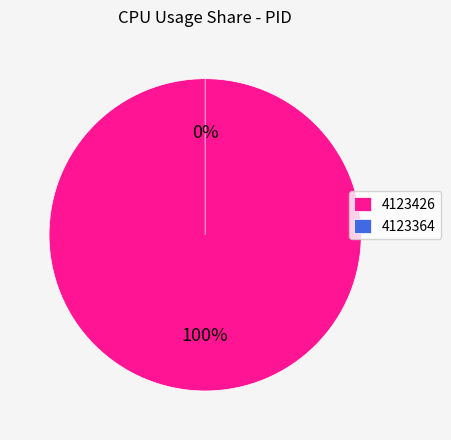

How many slices are in this pie chart?

2